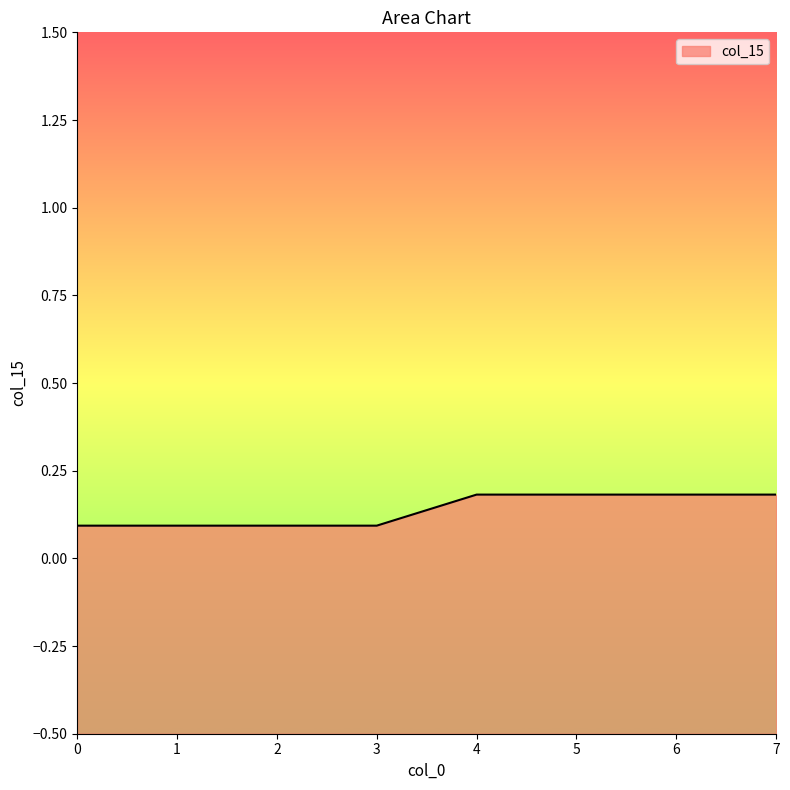

What value does the data have at 4?

0.2